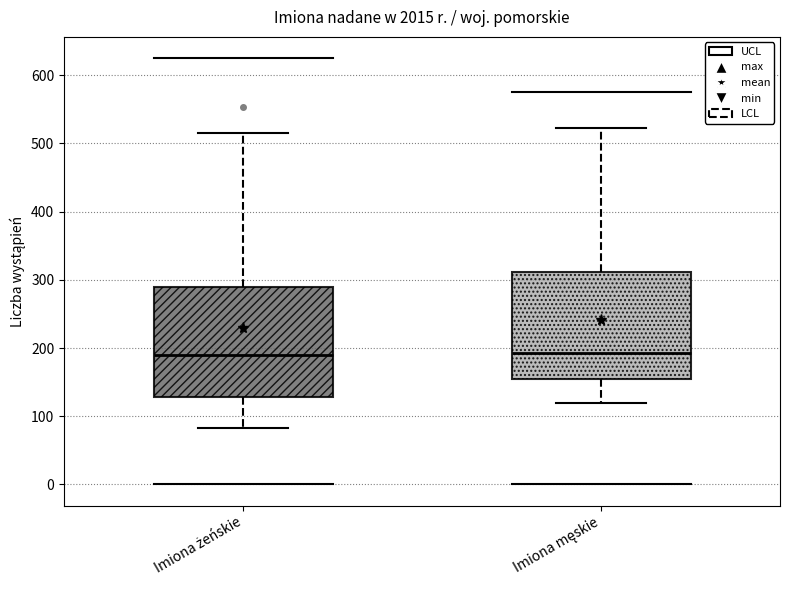

Reading left to right, read every box against the y-axis: the position of its median line, the range the box covers, and the ends of its whiskers. The values are not printed on the chart, so give them approximately, as read against the axis.

Imiona żeńskie: median 190, box 130 to 290, whiskers 80 to 520
Imiona męskie: median 190, box 150 to 310, whiskers 120 to 520